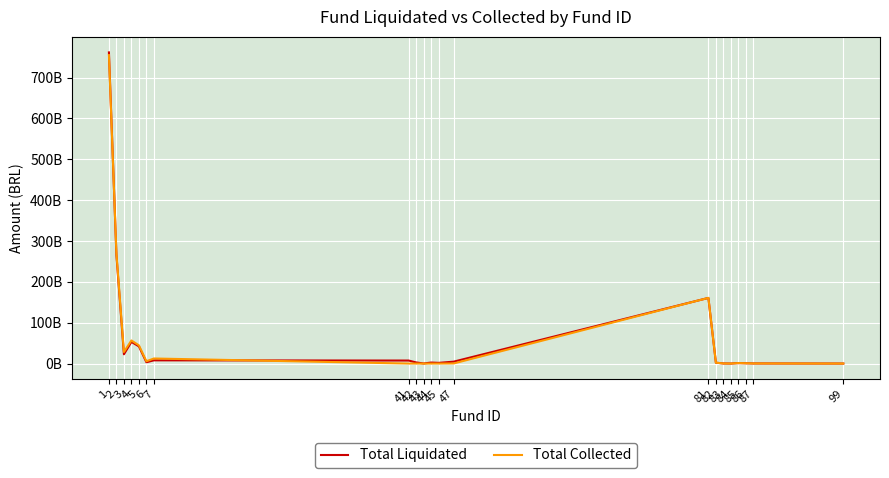

The value of Total Liquidated at 47 is 6551122998.0. True or false?

False